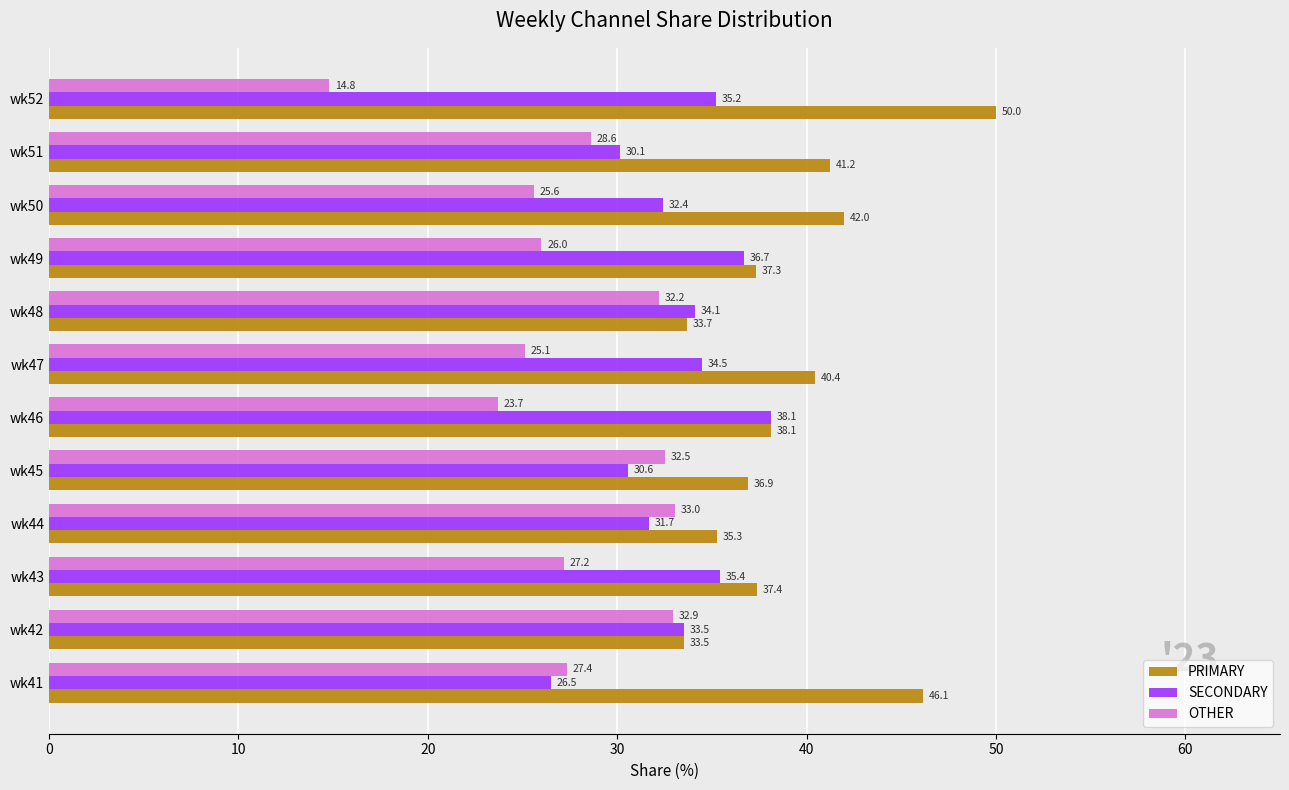

Which series has the largest total across all categories?

PRIMARY